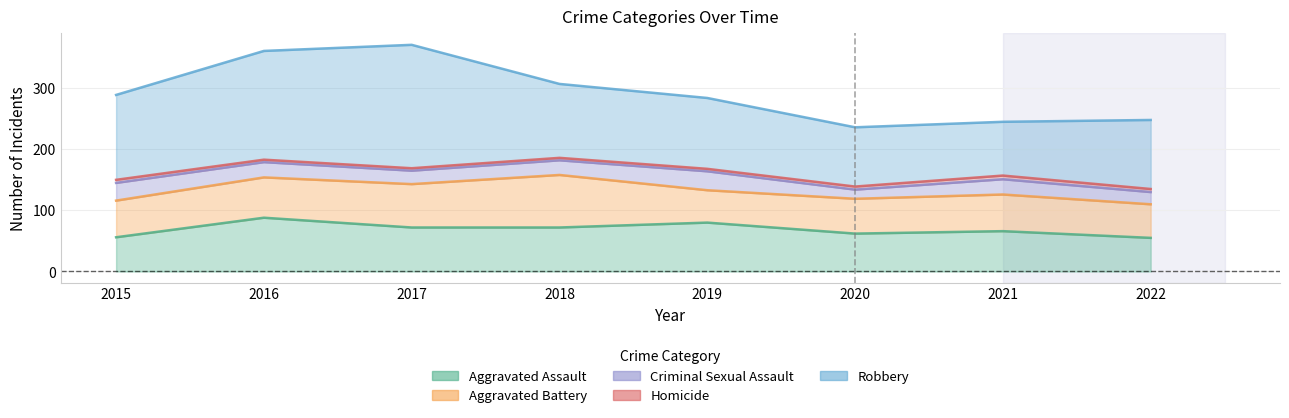

Which series has the widest spread of values?

Robbery